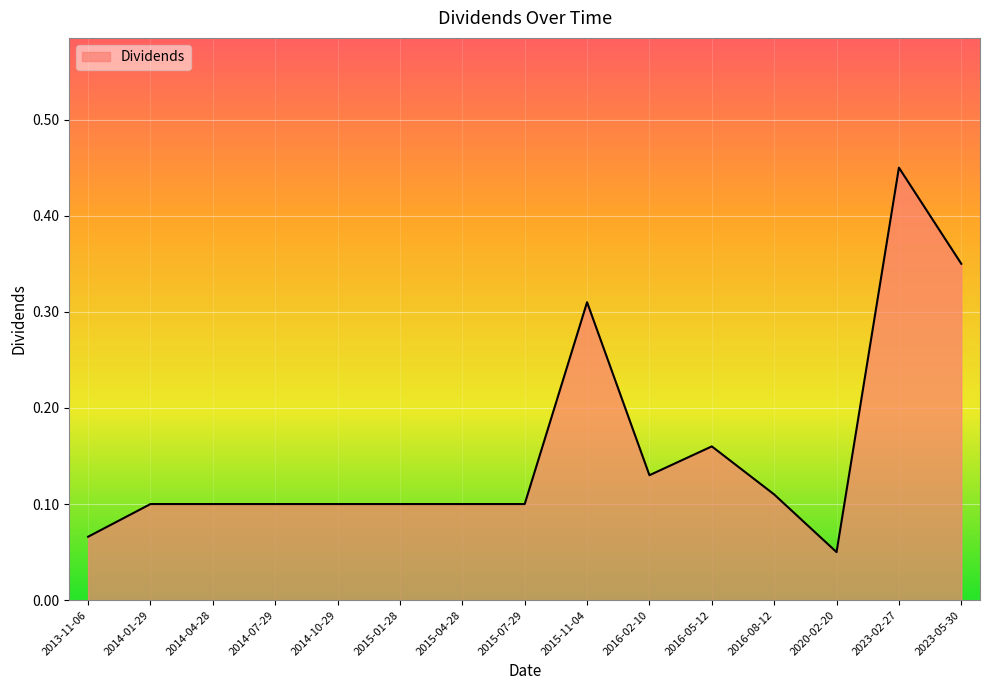

Which has a higher value, 2023-05-30 or 2016-05-12?

2023-05-30